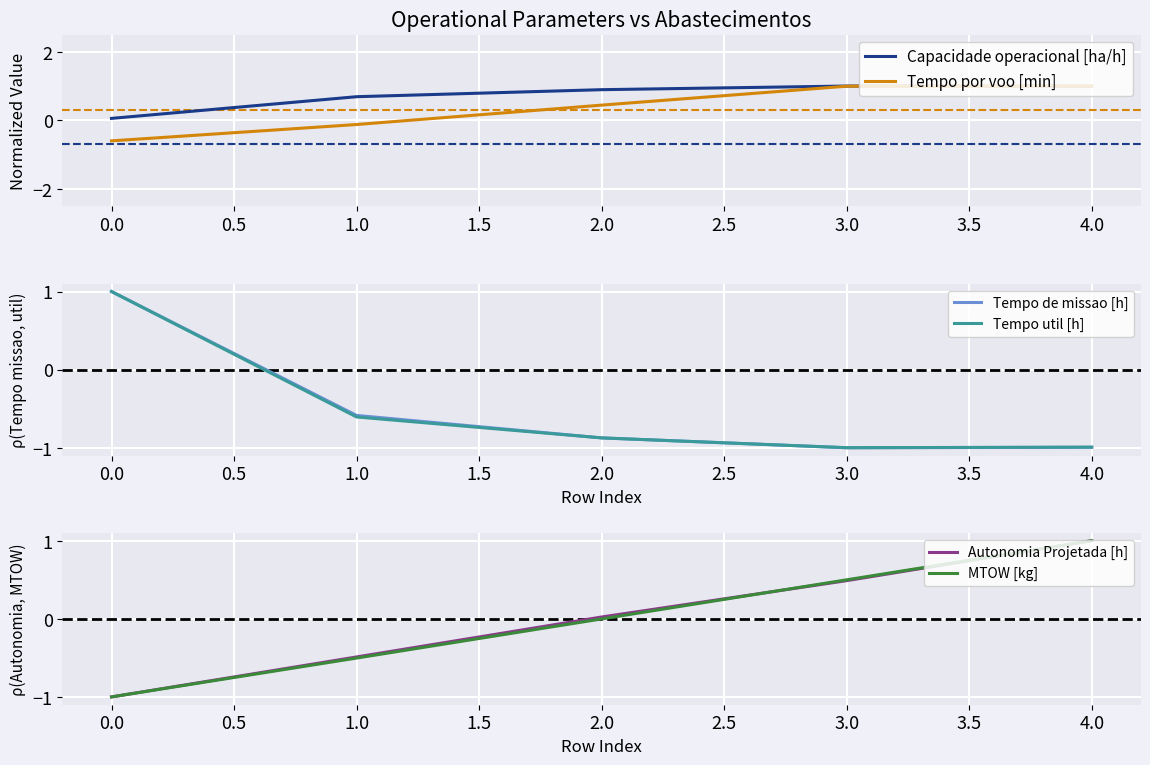

How many data points does each series have?

5